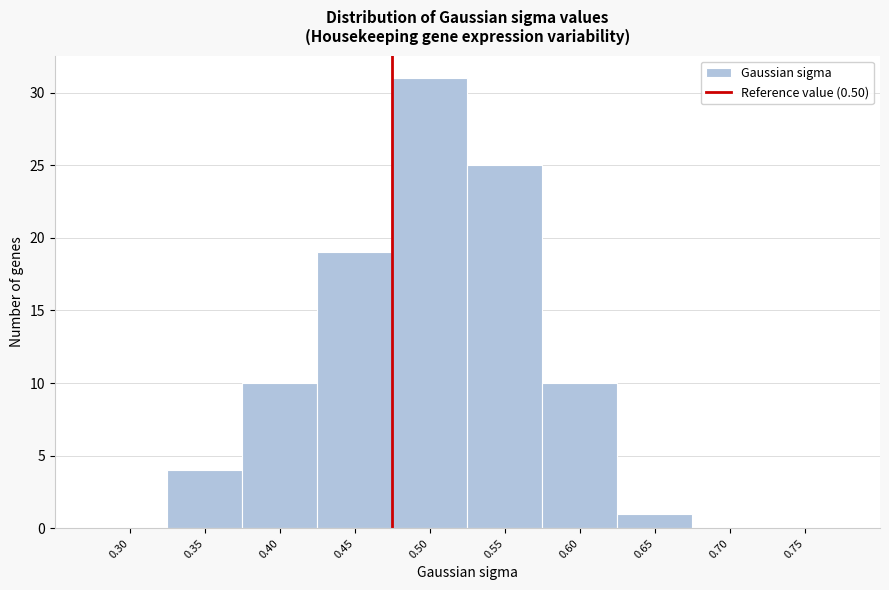

Reading right to left, list all the values displayed in this chart.

0.75=0	0.70=0	0.65=1	0.60=10	0.55=25	0.50=31	0.45=19	0.40=10	0.35=4	0.30=0